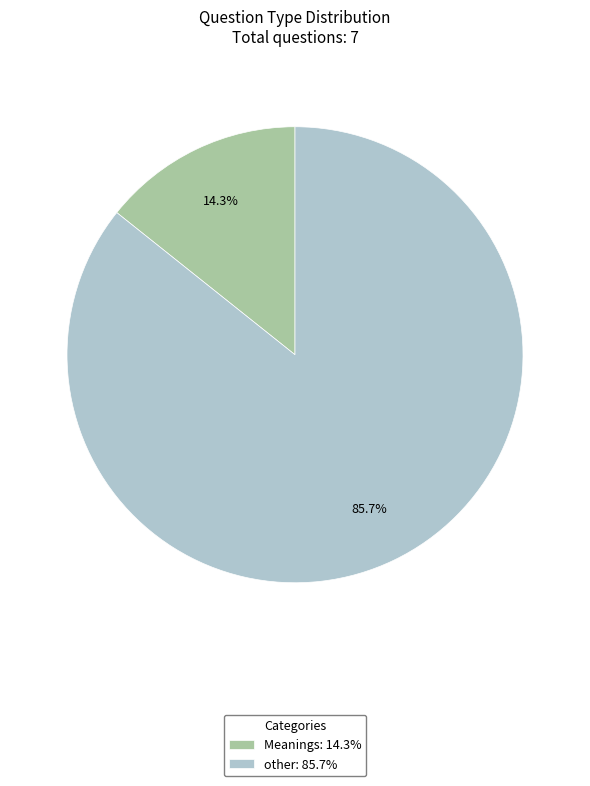

What percentage is NOT represented by Meanings?

85.7%